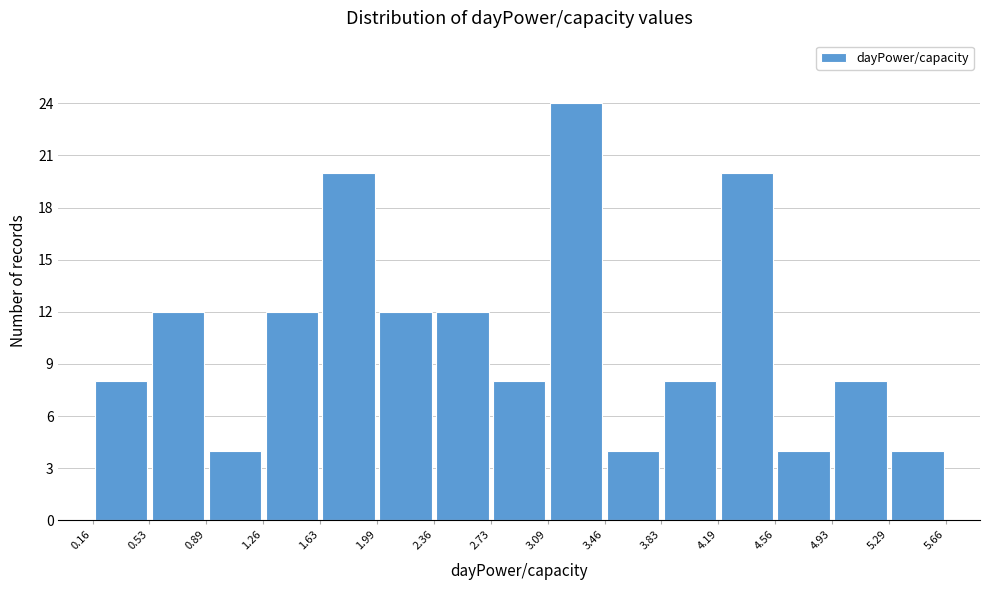

Reading left to right, transcribe this chart: for each bar, give the range it covers on the x-axis and its height. The values are not printed on the chart, so give them approximately, as read against the axis.

0.16 to 0.53: 8
0.53 to 0.89: 12
0.89 to 1.26: 4
1.26 to 1.63: 12
1.63 to 1.99: 20
1.99 to 2.36: 12
2.36 to 2.73: 12
2.73 to 3.09: 8
3.09 to 3.46: 24
3.46 to 3.83: 4
3.83 to 4.19: 8
4.19 to 4.56: 20
4.56 to 4.93: 4
4.93 to 5.29: 8
5.29 to 5.66: 4